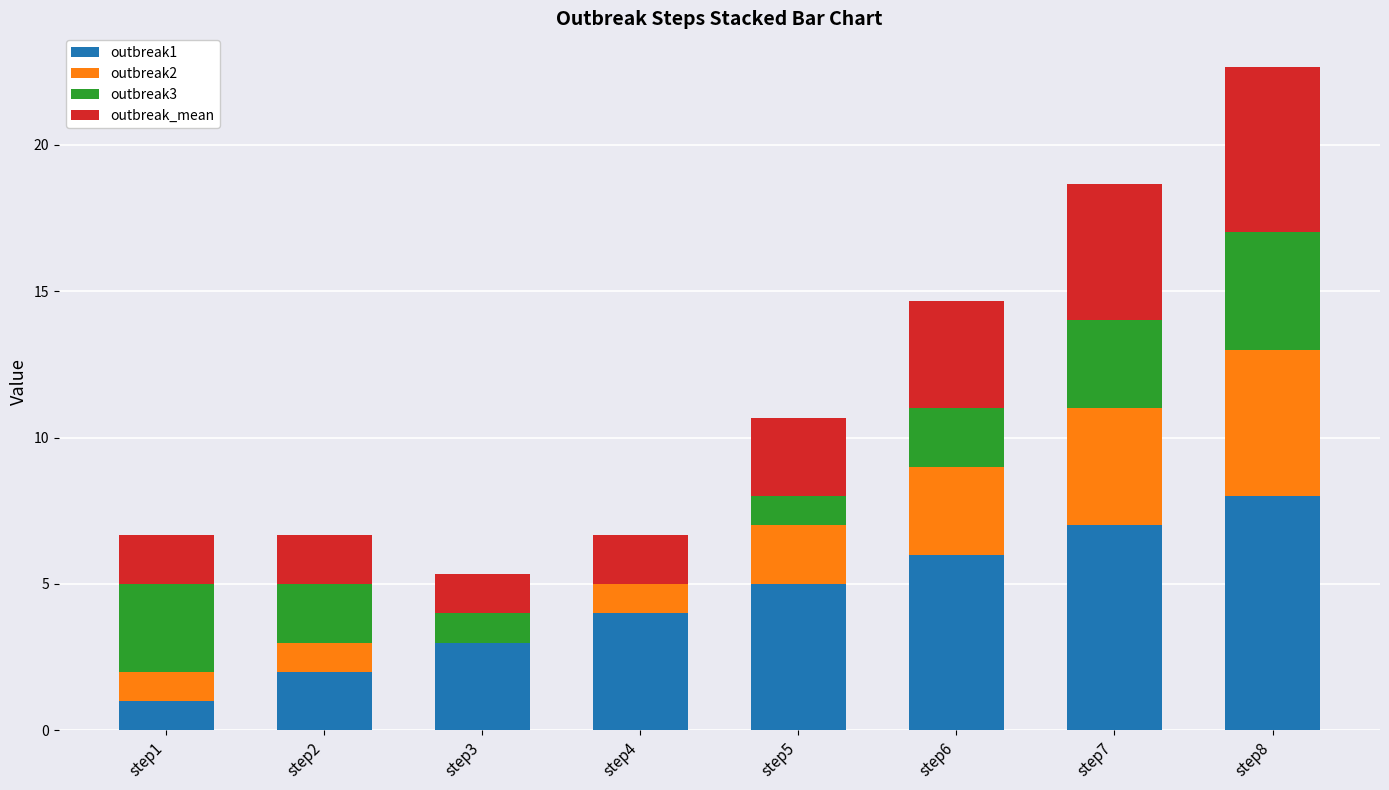

What is the total value across all series at step2?

6.7